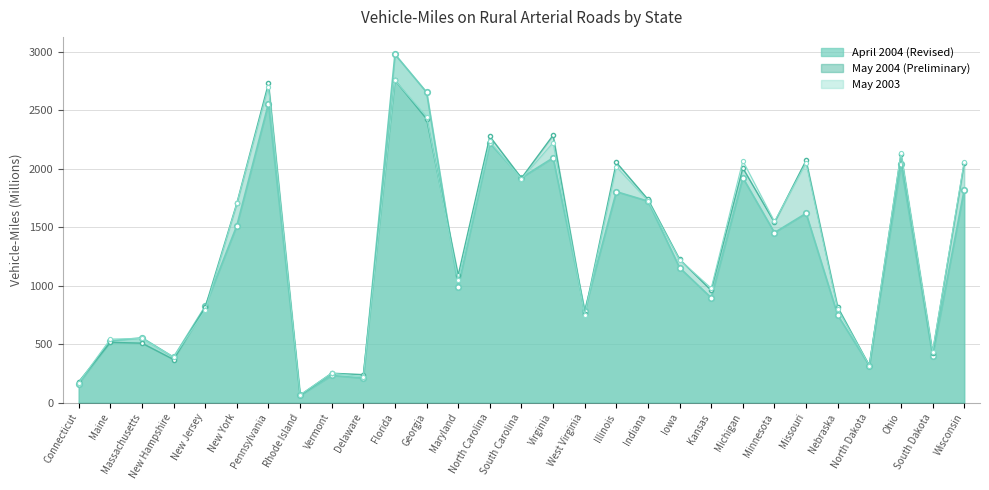

After their last crossing, which series has the higher values: May 2003 or May 2004 (Preliminary)?

May 2003